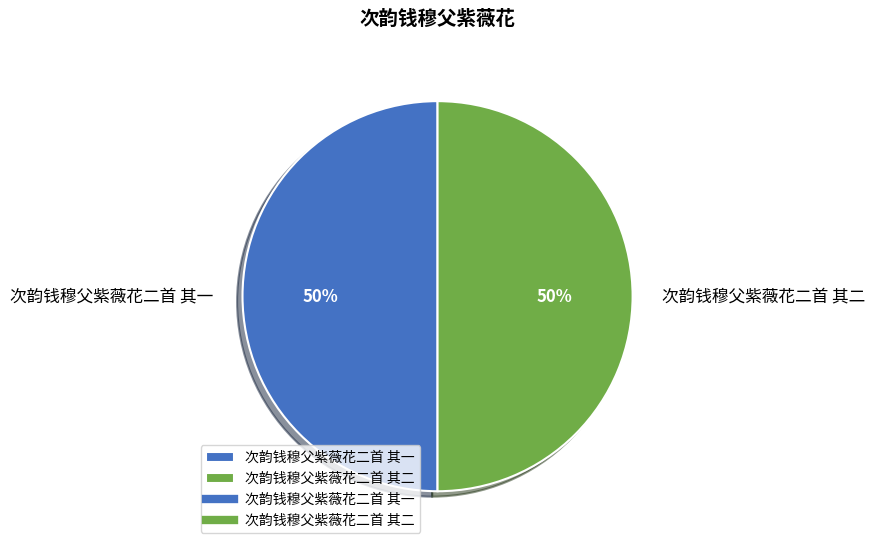

What percentage is the 次韵钱穆父紫薇花二首 其一 slice, to the nearest percent?

50%